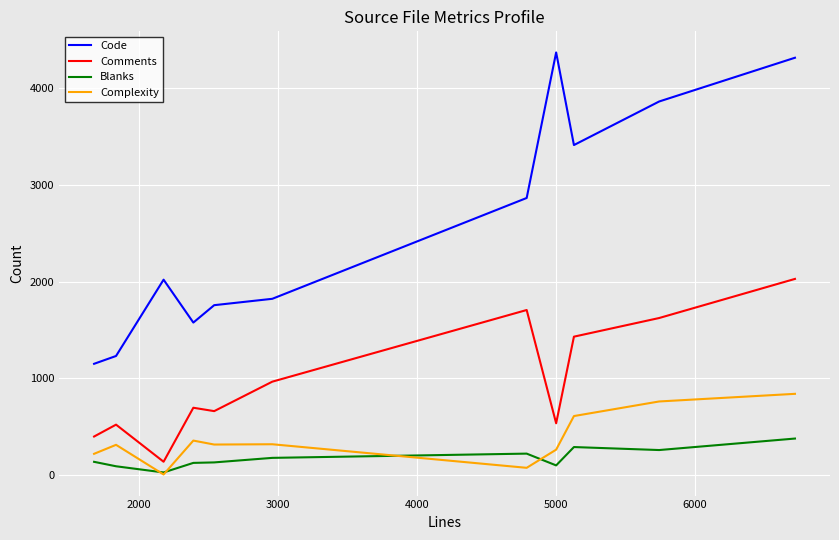

True or false: Code and Comments intersect in this chart.

False